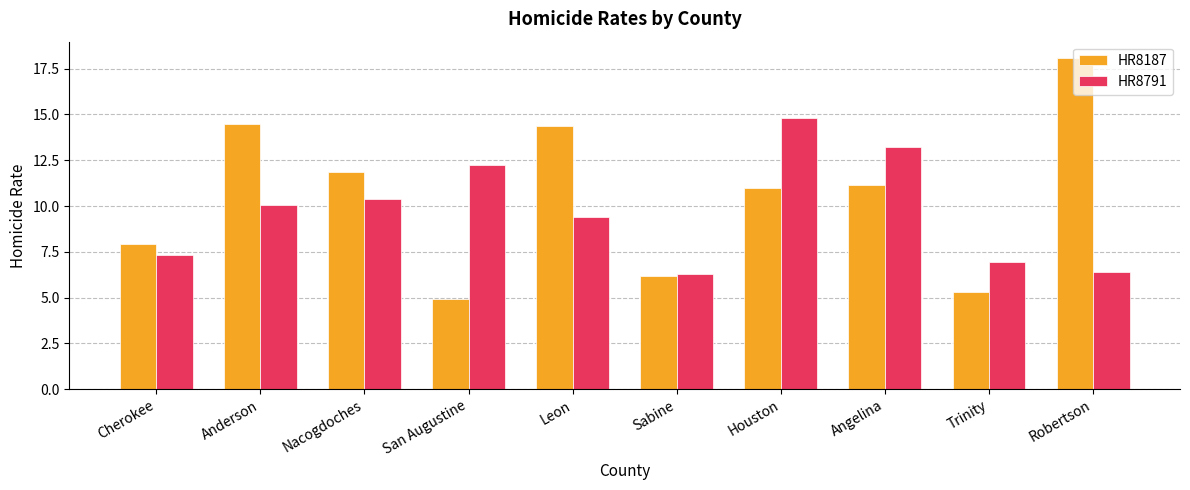

True or false: HR8187 has a value of 16.5 at Nacogdoches.

False